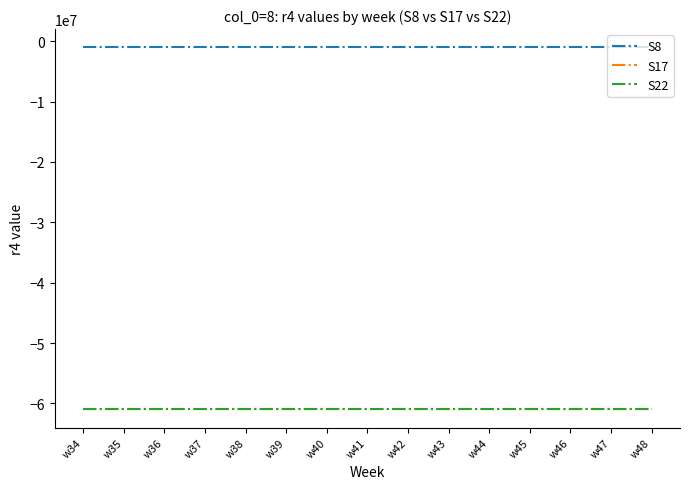

At w43, list the series in order from smallest to largest.

S17, S22, S8